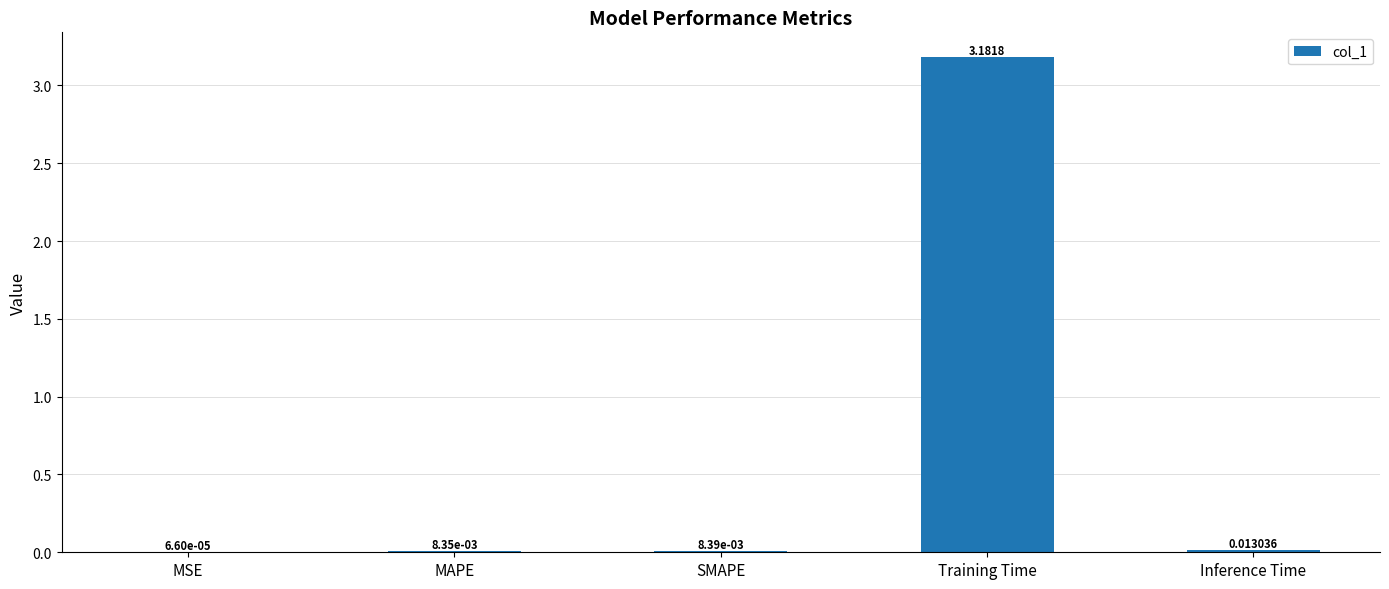

Which has a higher value, Inference Time or MAPE?

Inference Time